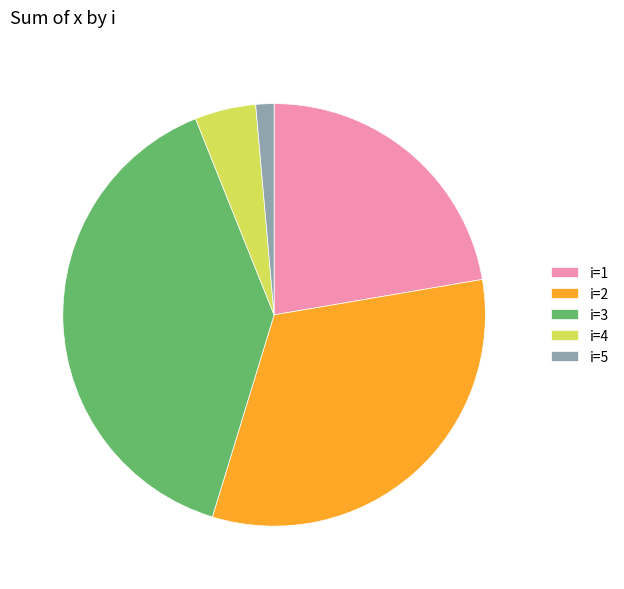

True or false: i=2 accounts for 32% of the total.

True